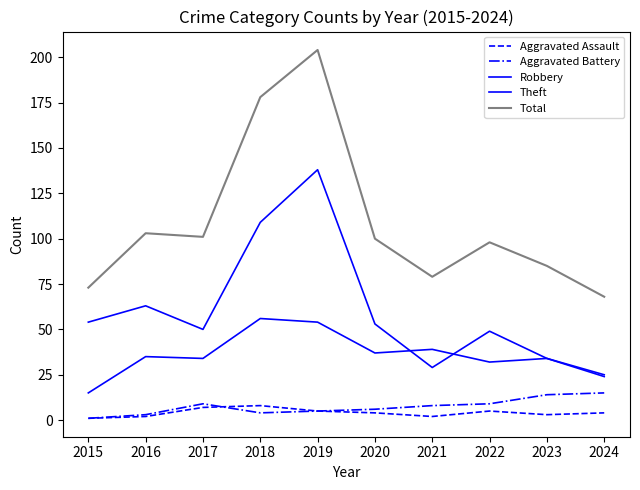

Where do Robbery and Theft first cross each other?

2020 and 2021